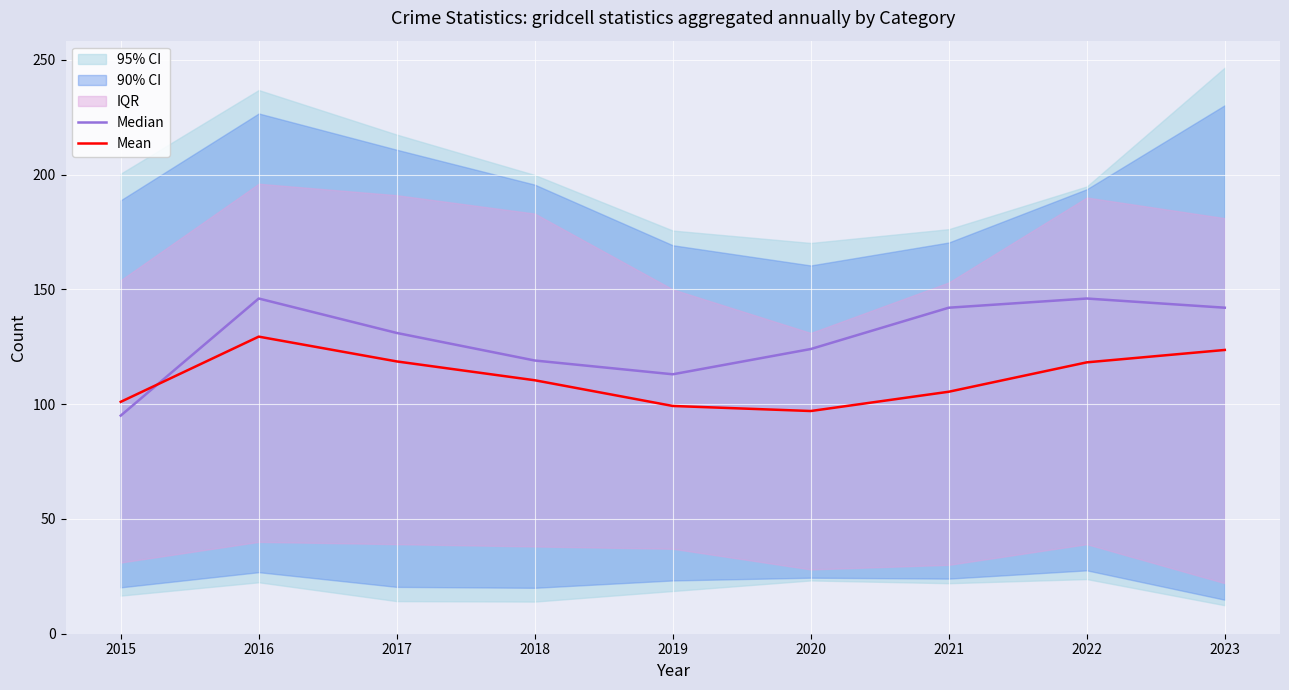

What is the spread (max minus min) of values at 2015?

6.0